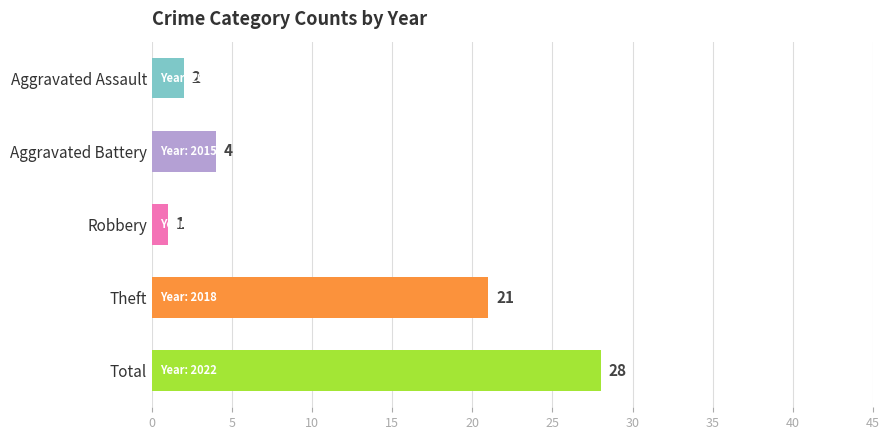

Which has a higher value, 2022 or 2015?

2022